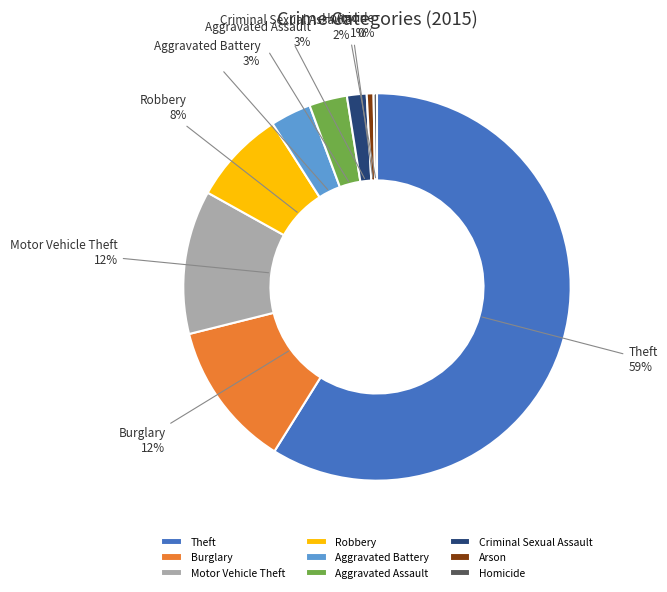

How many segments does this pie chart have?

9